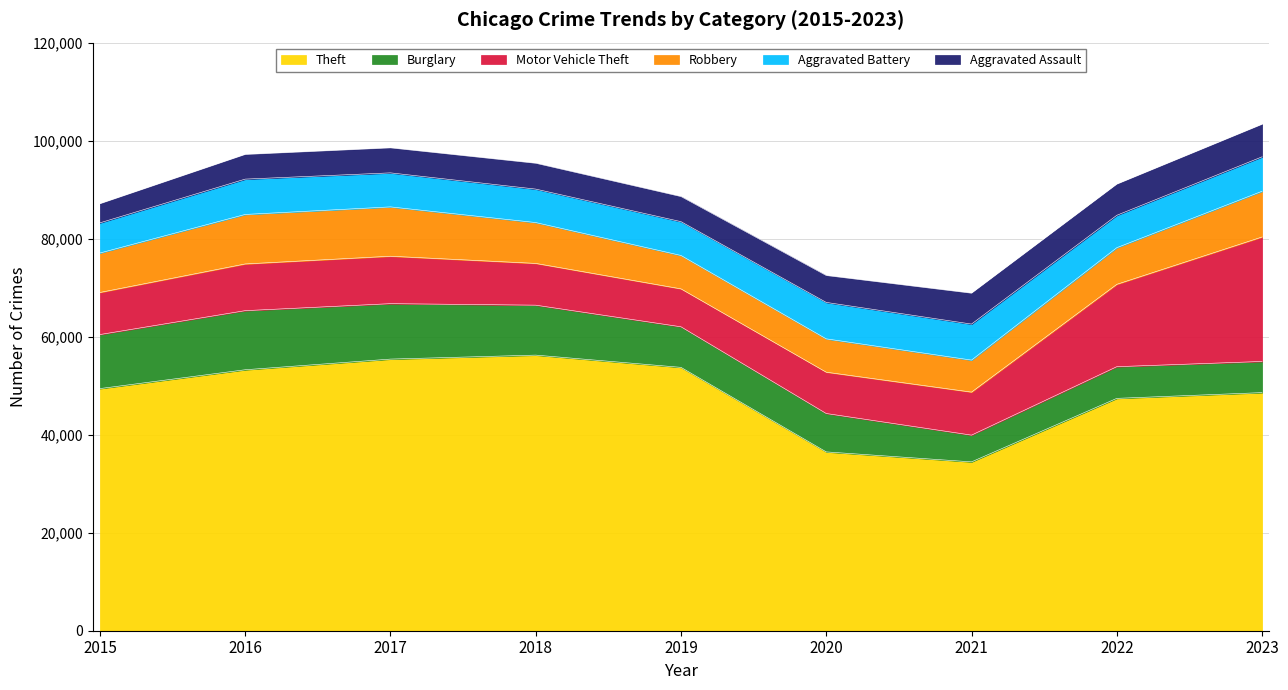

What is the spread (max minus min) of values at 2023?

42232